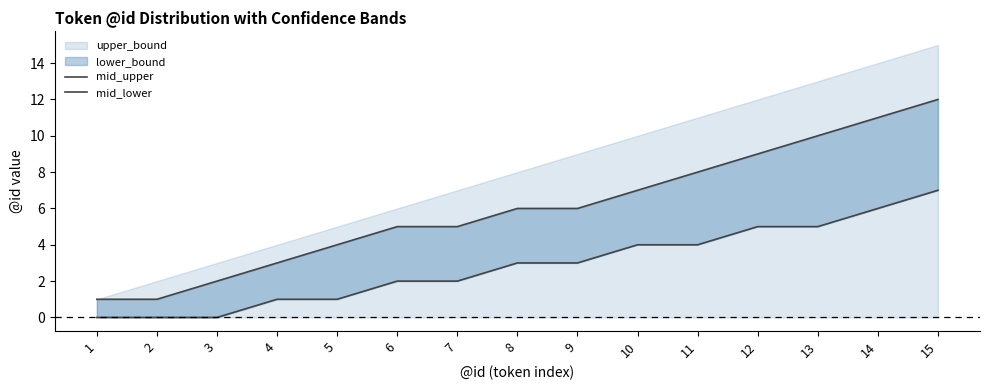

What is the maximum value for mid_upper?

12